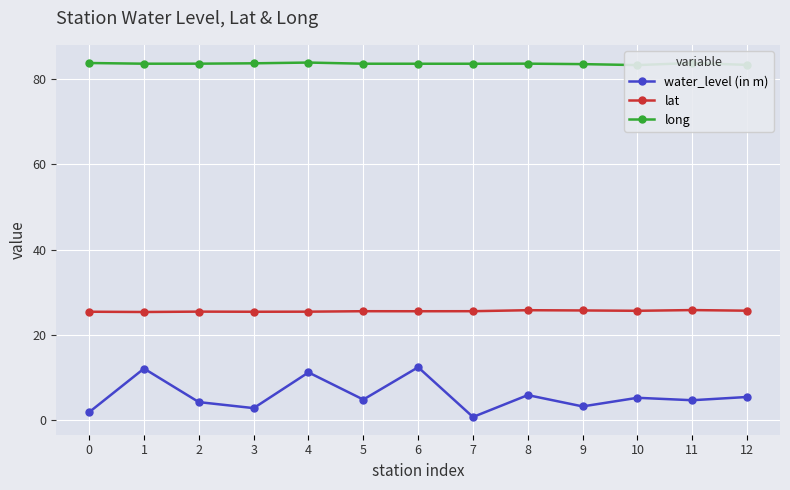

Which category has the highest value in the lat series?

11